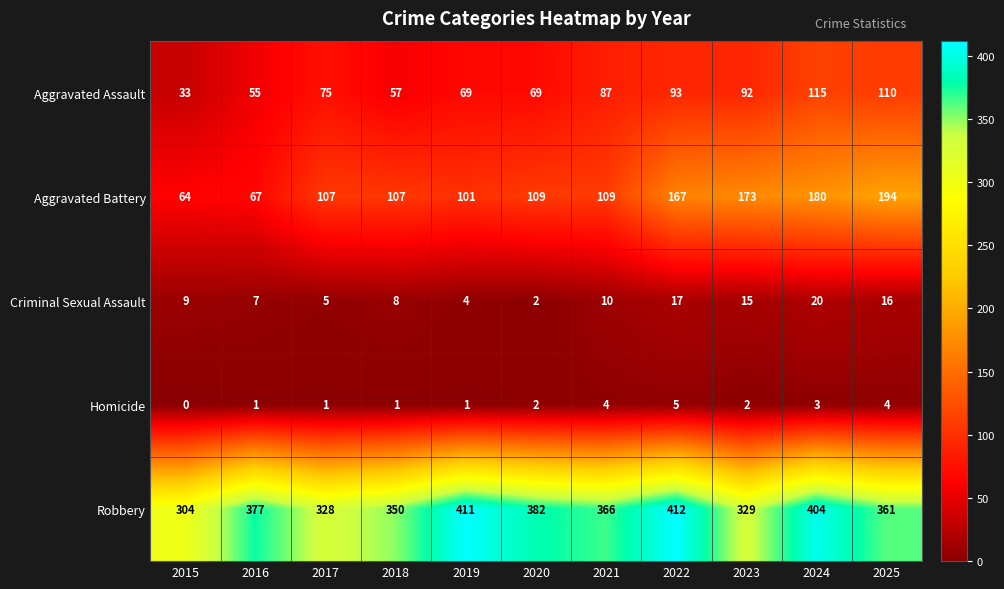

What is the difference between the maximum and second lowest values in the Aggravated Battery series?

127